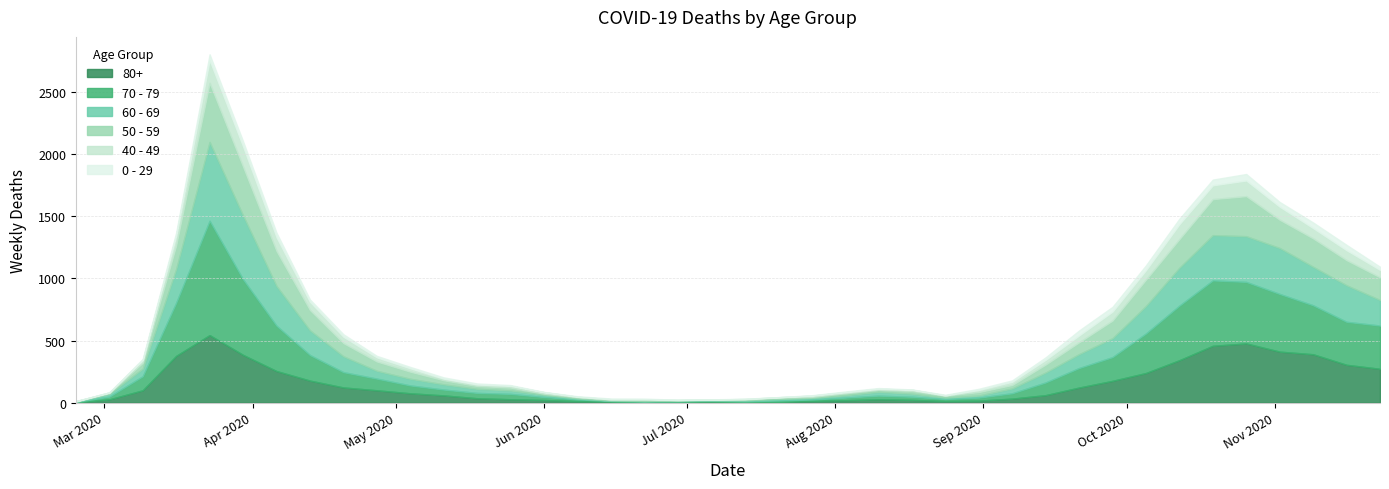

What is the sum of all 80+ values?

5773